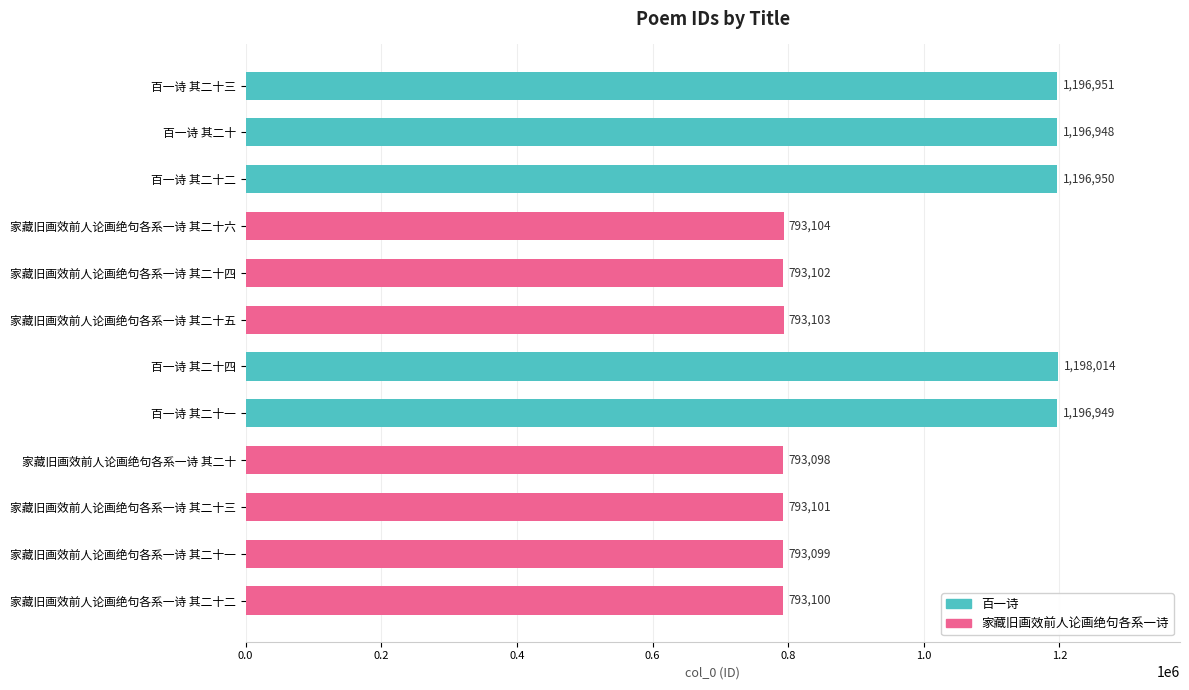

What is the approximate value at 家藏旧画效前人论画绝句各系一诗 其二十六, to the nearest 50?

793100